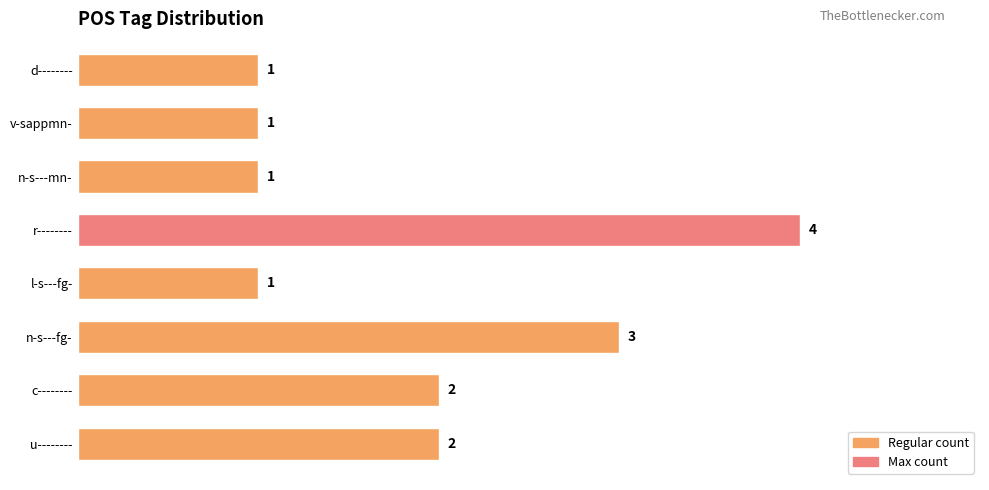

Are the bars grouped side by side (vs. stacked)?

No